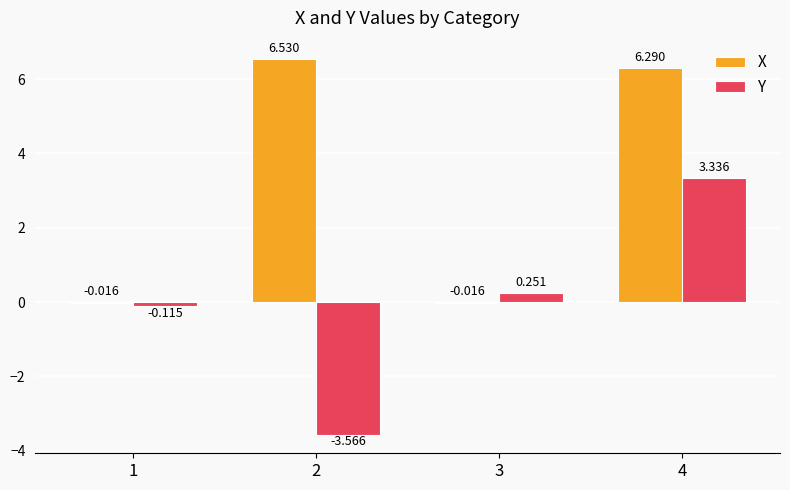

How many data points in Y are above 0?

2